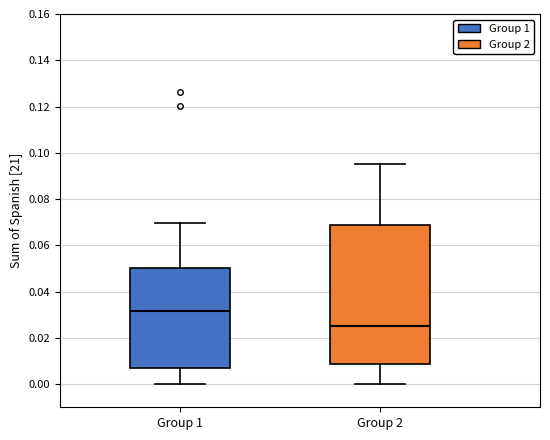

Reading left to right, read every box against the y-axis: the position of its median line, the range the box covers, and the ends of its whiskers. The values are not printed on the chart, so give them approximately, as read against the axis.

Group 1: median 0.032, box 0.008 to 0.050, whiskers 0.000 to 0.070
Group 2: median 0.026, box 0.008 to 0.068, whiskers 0.000 to 0.096